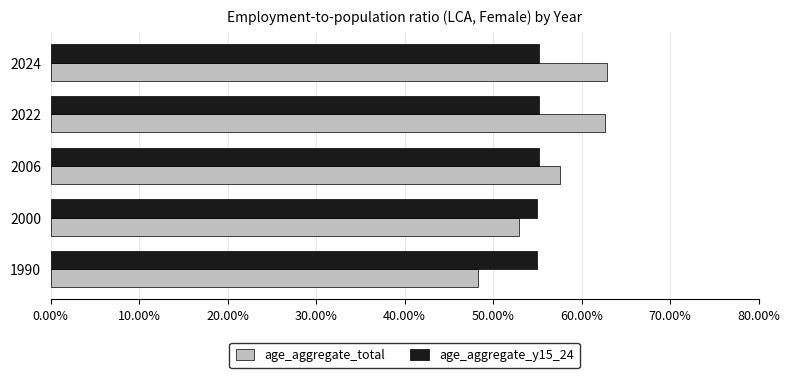

Rank the series by their average value, from lowest to highest.

age_aggregate_y15_24, age_aggregate_total